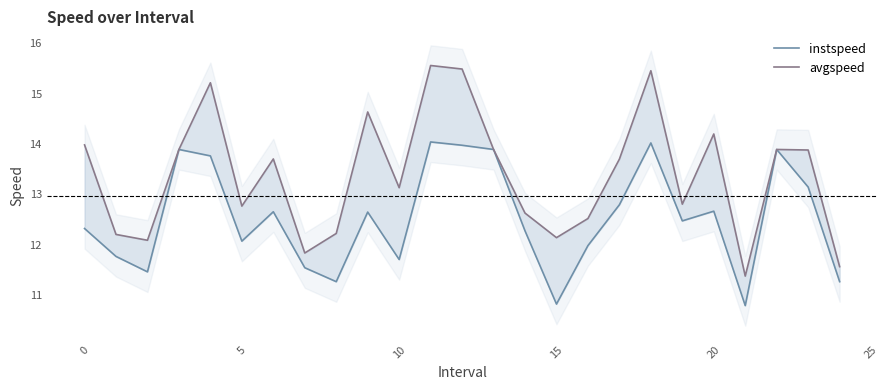

How many data points in instspeed are less than 12?

9